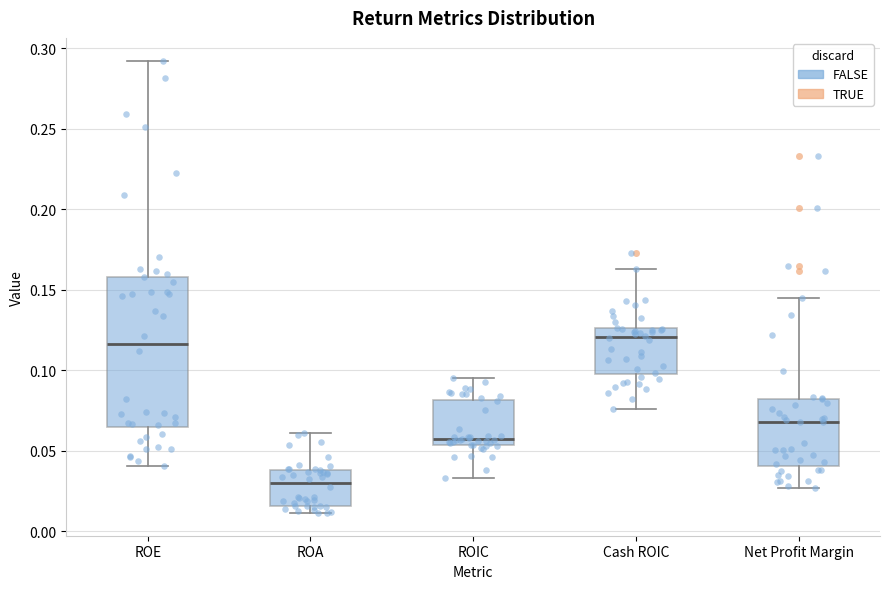

Reading left to right, transcribe this box plot: for each box, give where its median line is, the range the box spans, and where its two whiskers end, as read against the y-axis. The values are not printed on the chart, so give them approximately, as read against the axis.

ROE: median 0.115, box 0.065 to 0.160, whiskers 0.040 to 0.295
ROA: median 0.030, box 0.015 to 0.040, whiskers 0.010 to 0.060
ROIC: median 0.055 (just above the box's lower edge), box 0.055 to 0.080, whiskers 0.035 to 0.095
Cash ROIC: median 0.120, box 0.100 to 0.125, whiskers 0.075 to 0.165
Net Profit Margin: median 0.070, box 0.040 to 0.085, whiskers 0.025 to 0.145